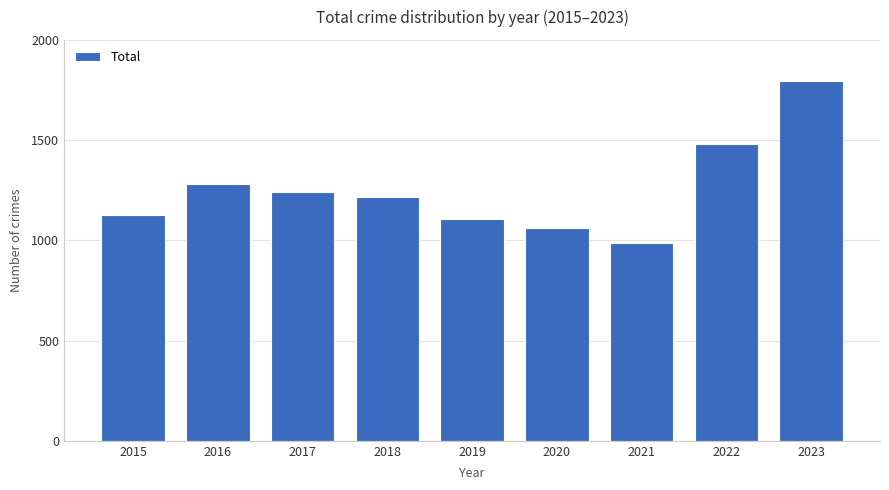

Does the chart contain stacked bars?

No